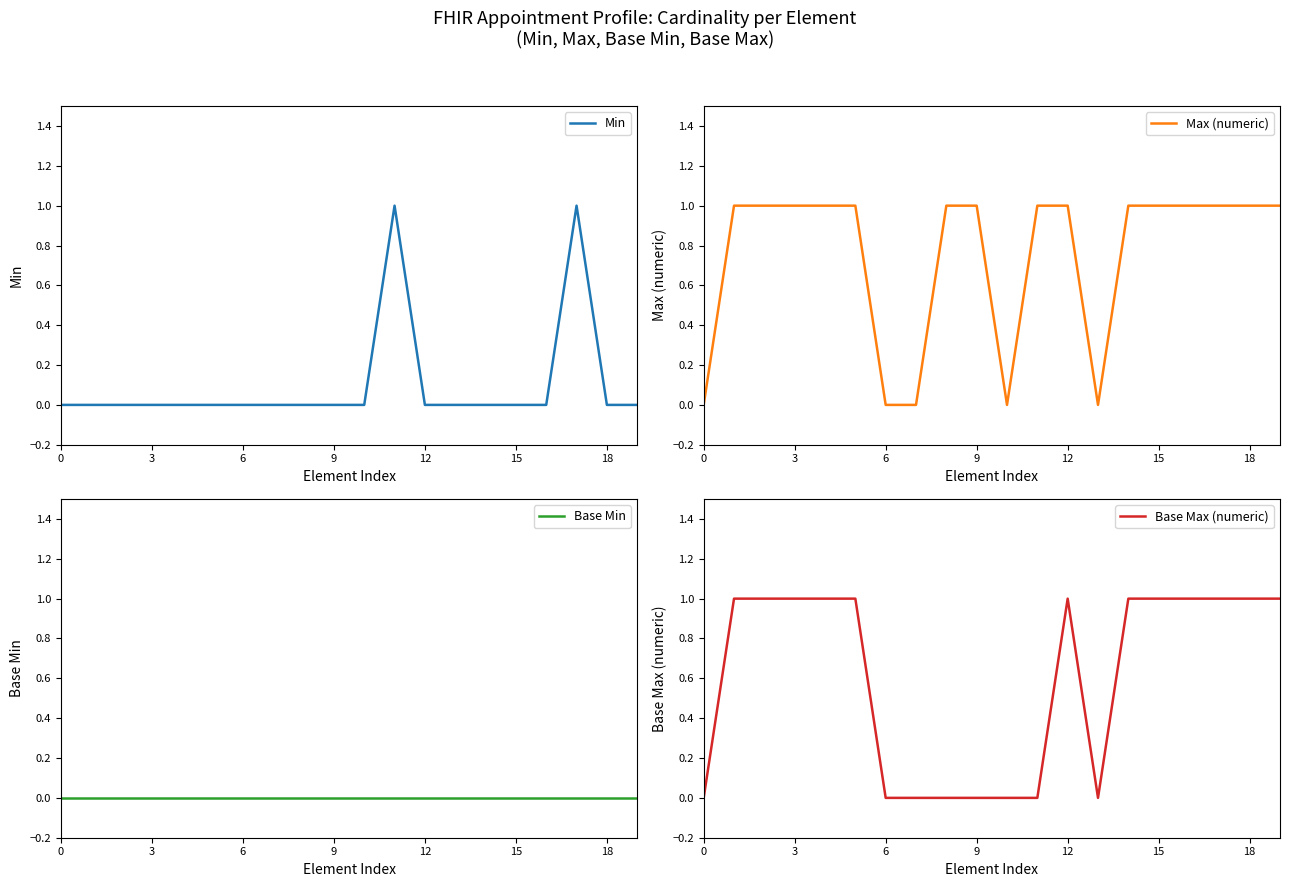

Which series changed the most between 17 and 18?

Min